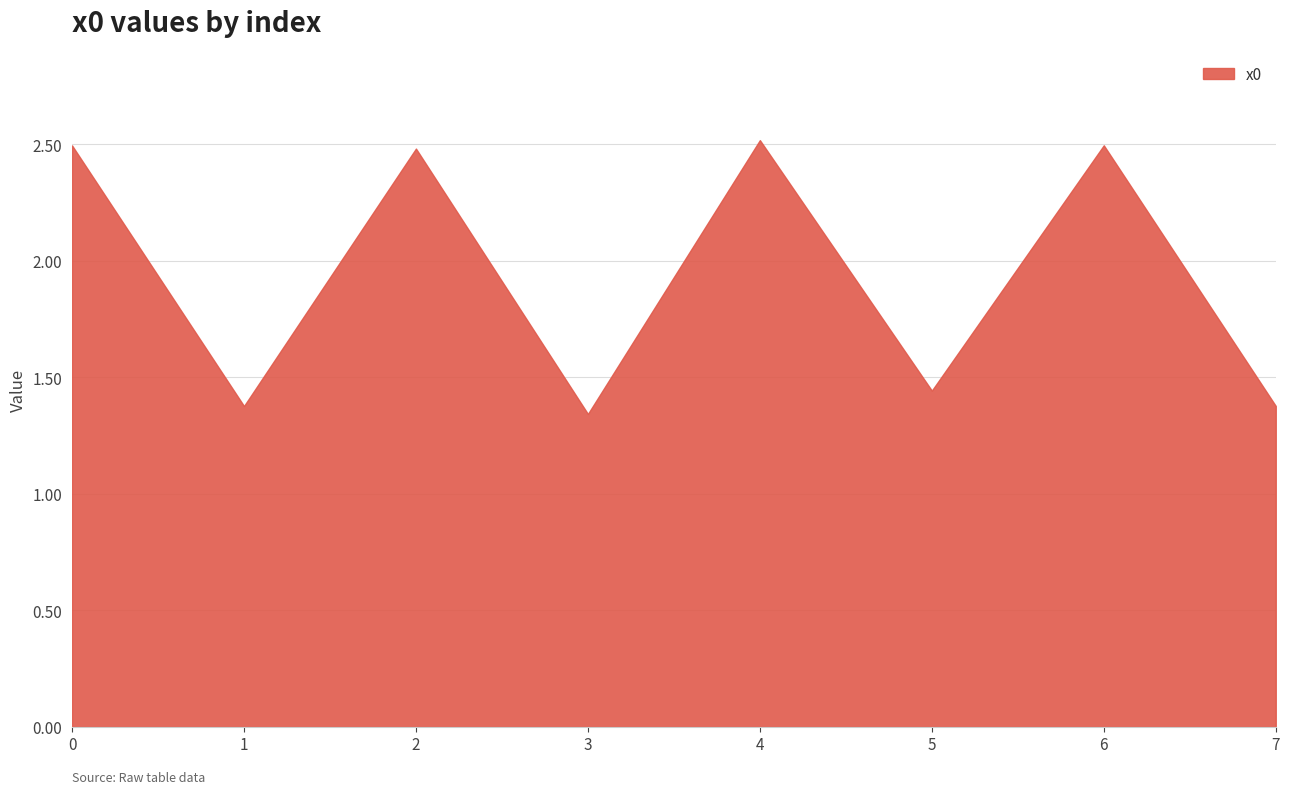

The chart shows a value of 2.5 at 0. True or false?

True